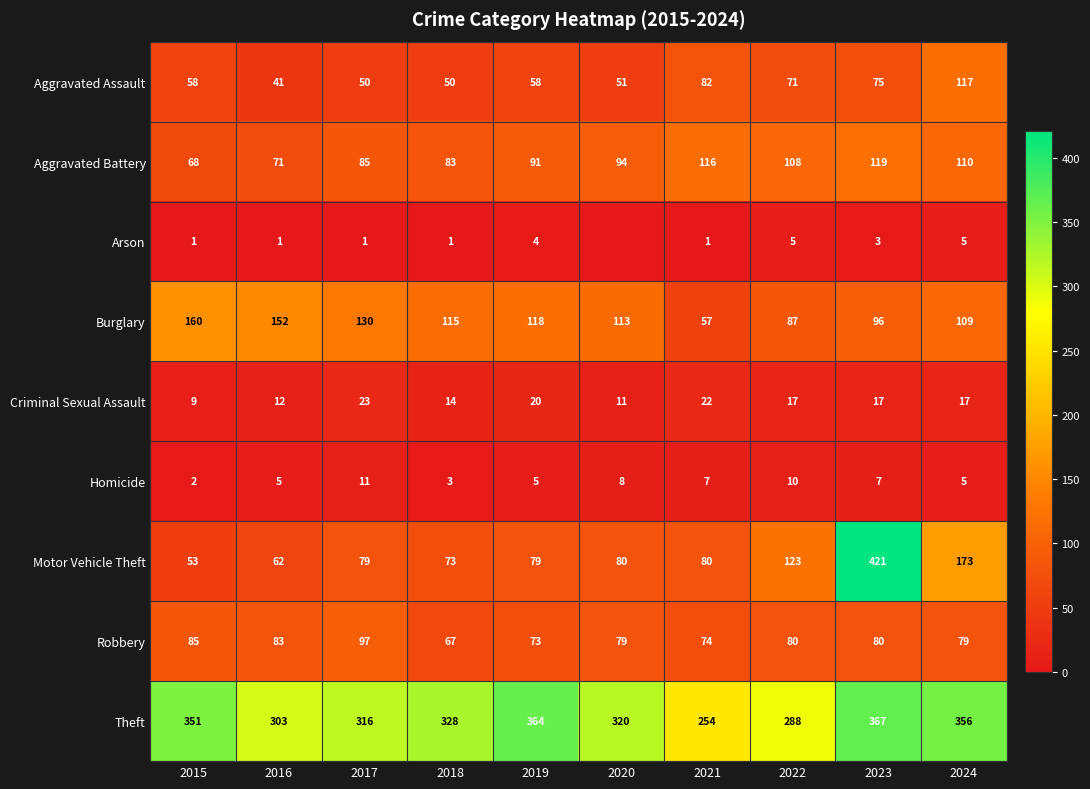

At which category is the sum across all series the highest?

2023